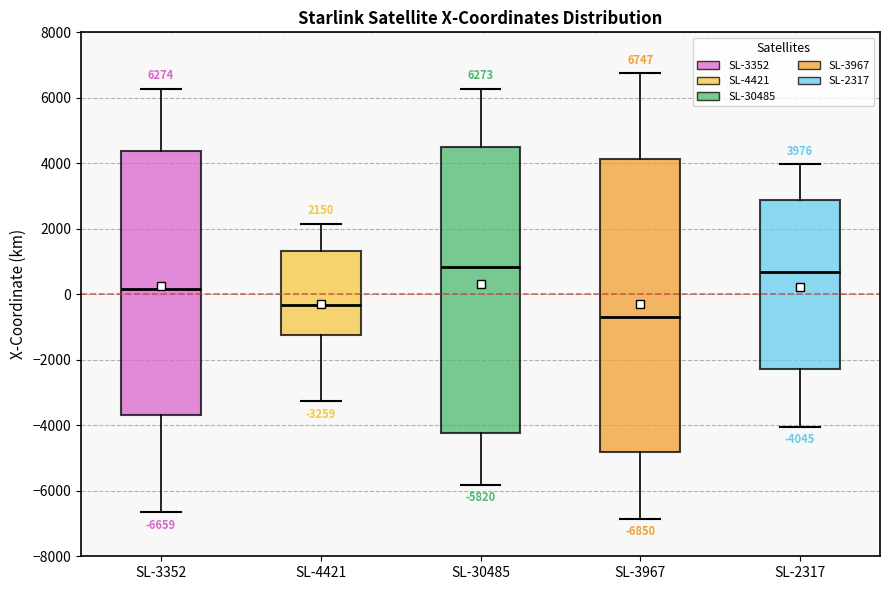

Which box is the tallest, from its lower edge to its upper edge?

SL-3967